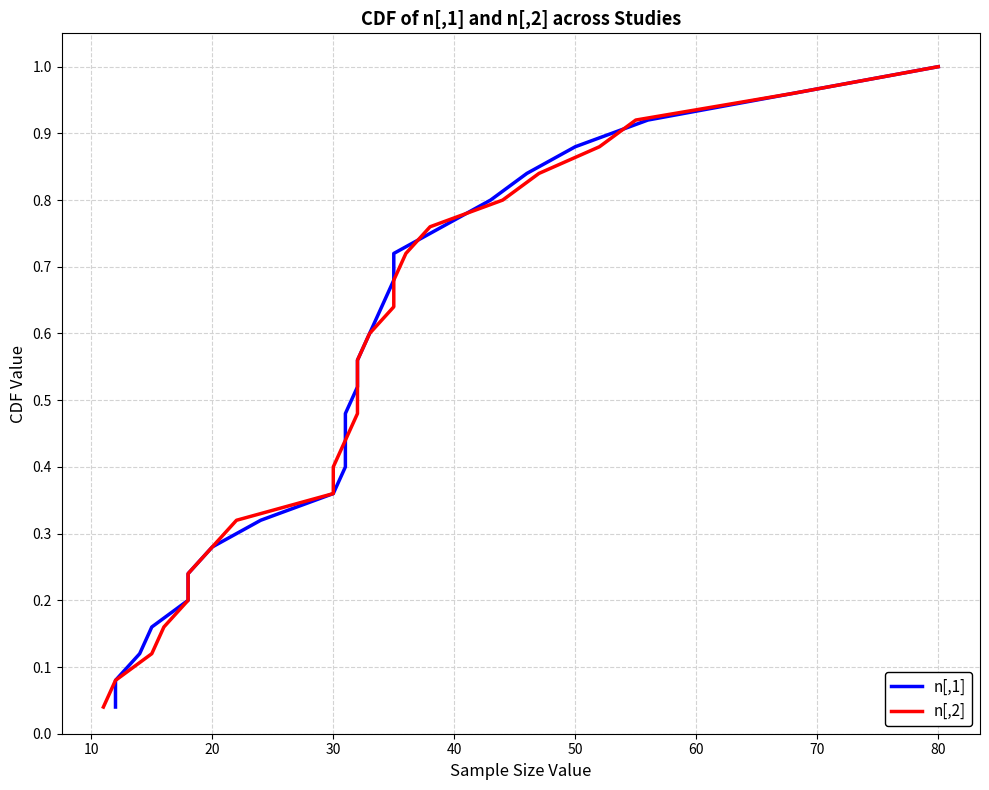

What is the difference between the maximum and minimum values in the n[,2] series?

1.0